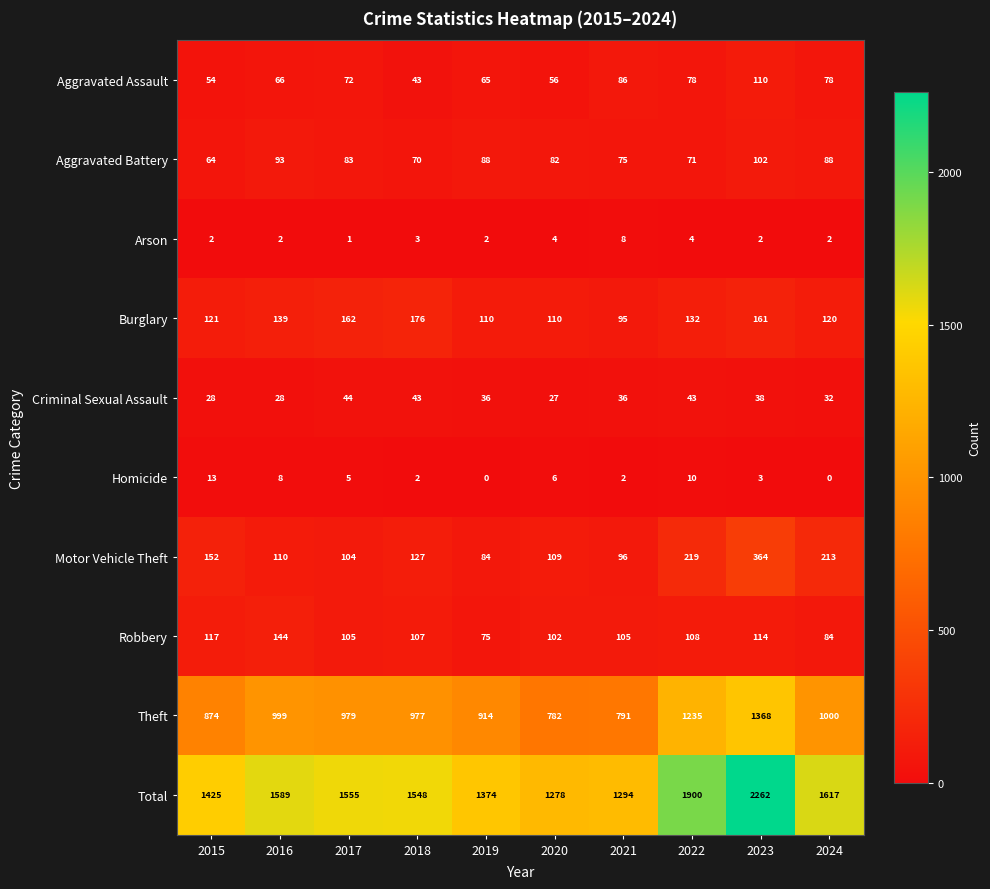

What is the highest value of the Aggravated Assault series?

110